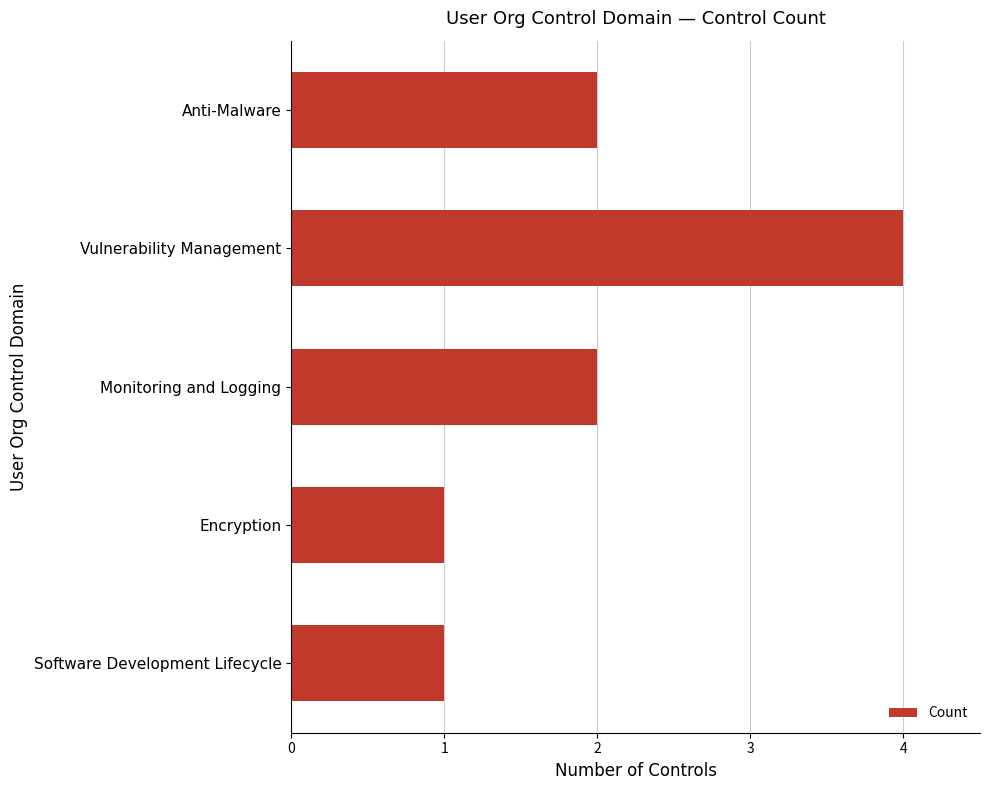

Approximately how many times larger is the value at Software Development Lifecycle compared to Encryption?

1.0